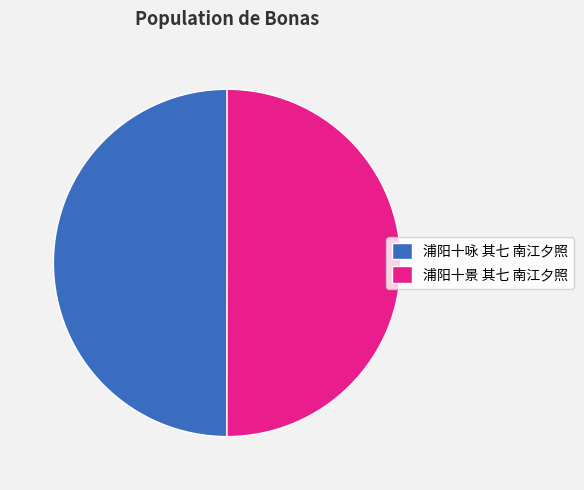

To the nearest percent, what portion does 浦阳十咏 其七 南江夕照 represent?

50%